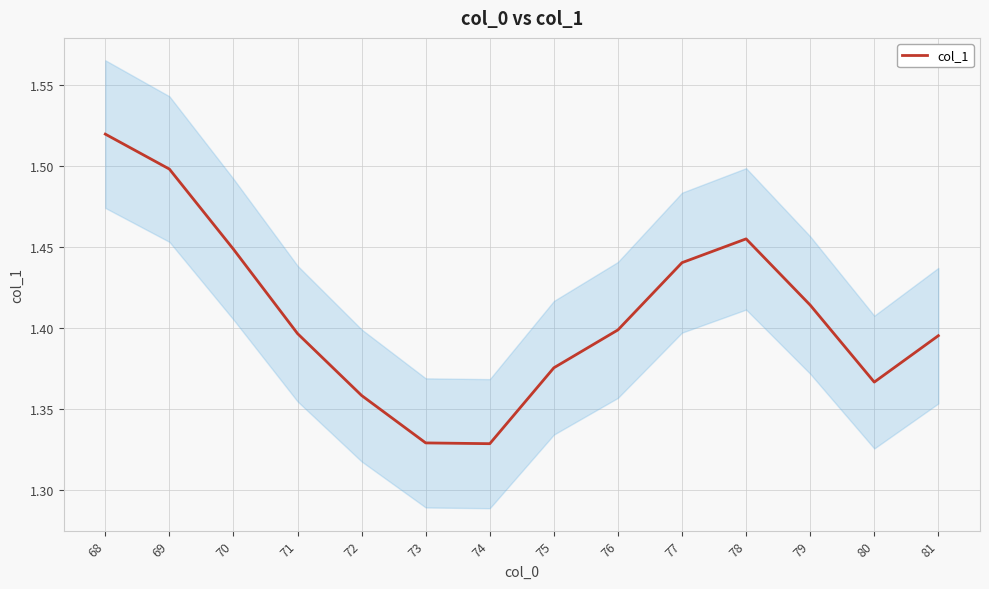

Is this an area chart (filled region under the line)?

No